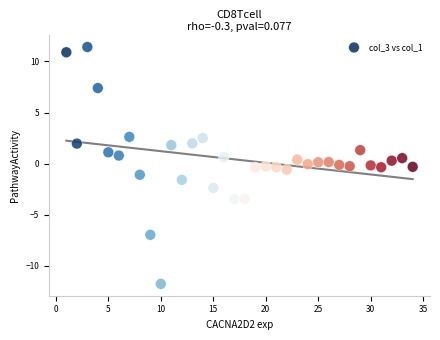

What is the range of X values (max minus min)?

33.0